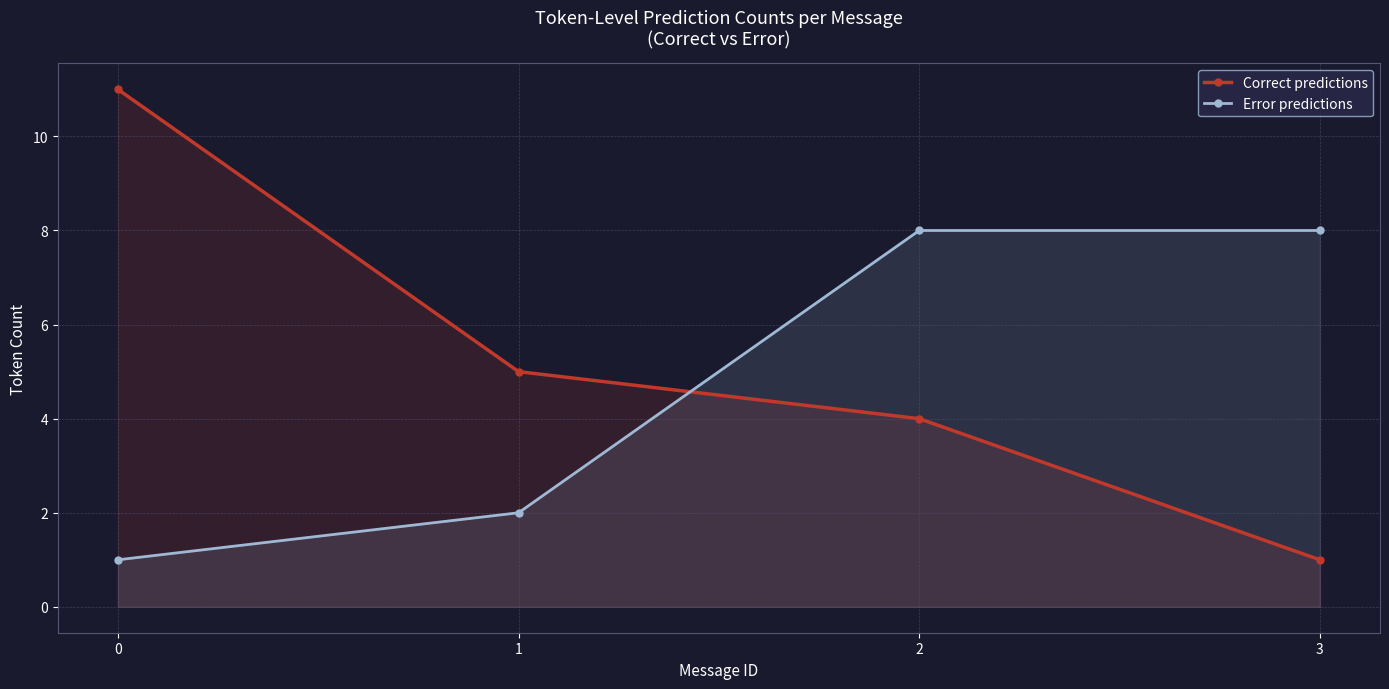

At how many categories does at least one series exceed 1?

4